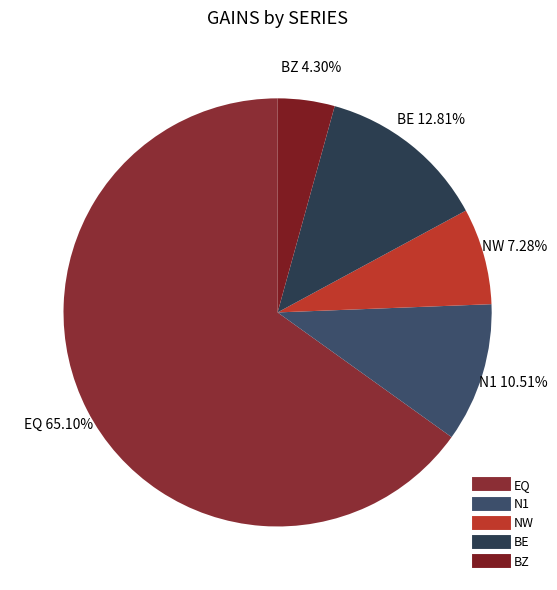

Is there a majority slice in this chart?

Yes